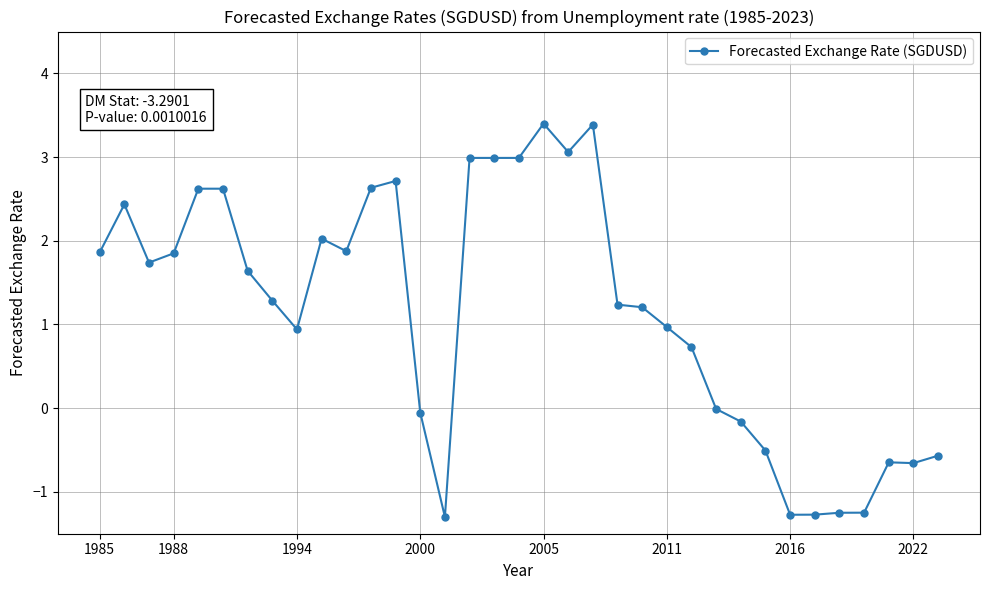

What is the minimum value shown in the chart?

-1.3